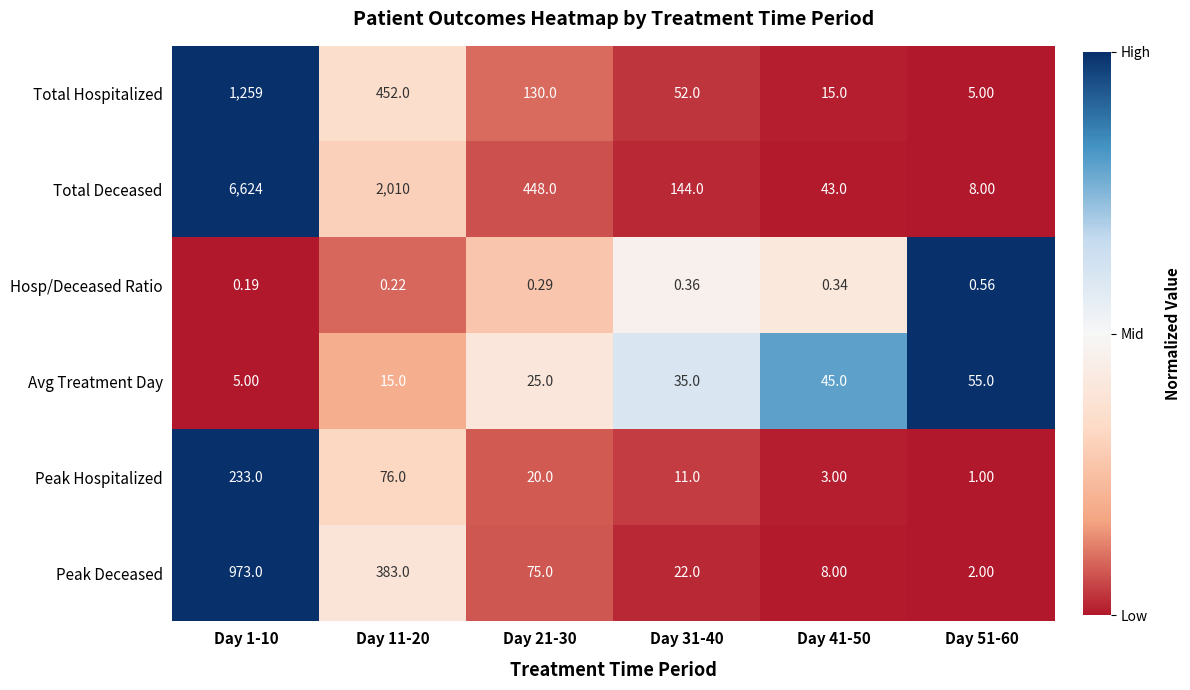

At which category does the chart reach its peak across all series?

Day 1-10